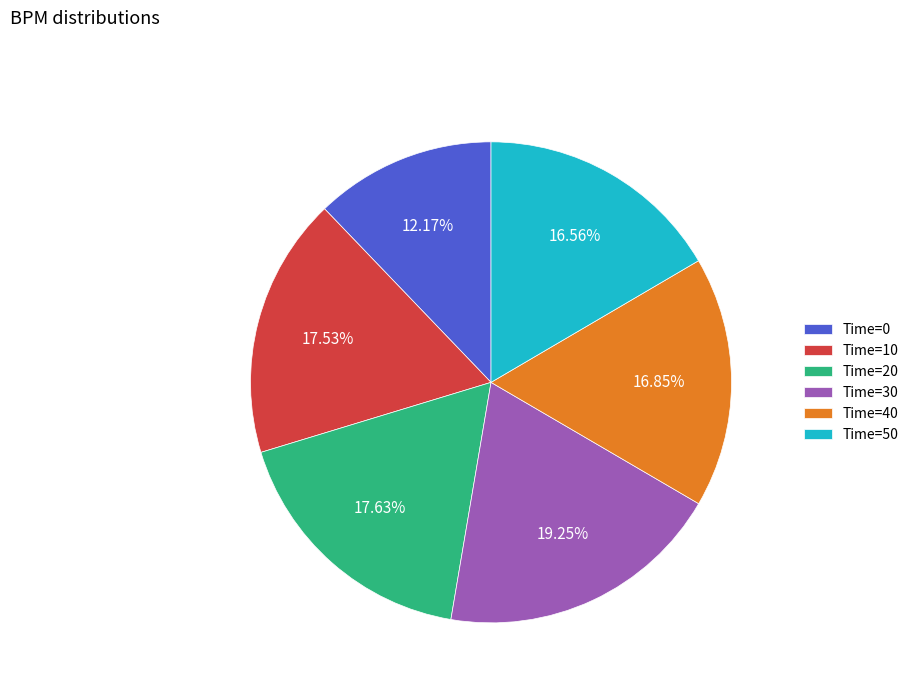

What is the total percentage of Time=20 and Time=50?

34.2%